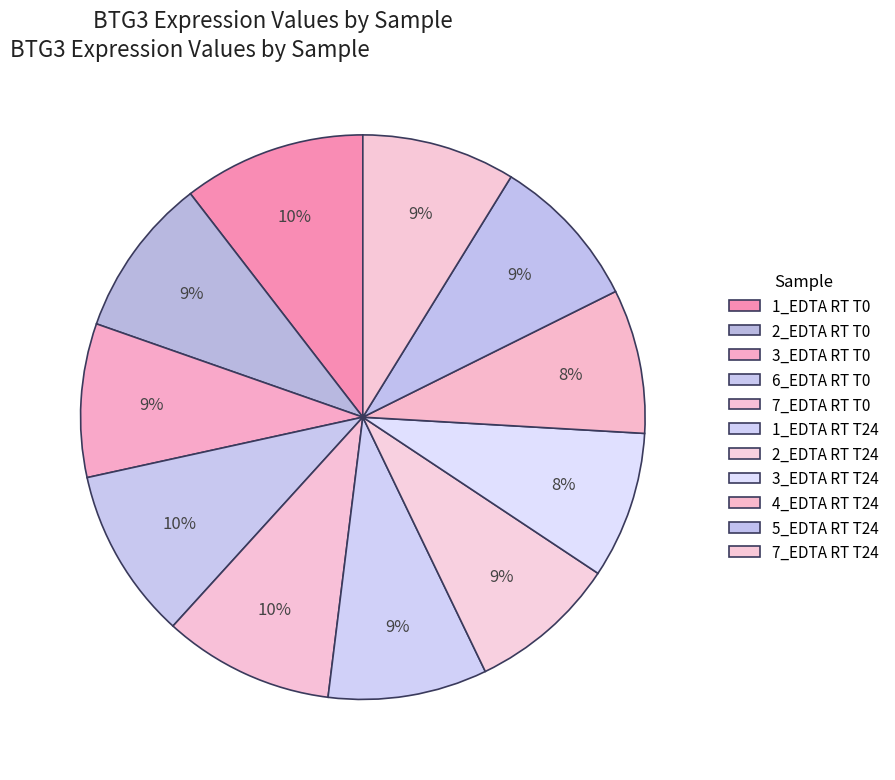

Rank the categories by value from highest to lowest.

1_EDTA RT T0, 6_EDTA RT T0, 7_EDTA RT T0, 2_EDTA RT T0, 1_EDTA RT T24, 5_EDTA RT T24, 3_EDTA RT T0, 7_EDTA RT T24, 2_EDTA RT T24, 3_EDTA RT T24, 4_EDTA RT T24